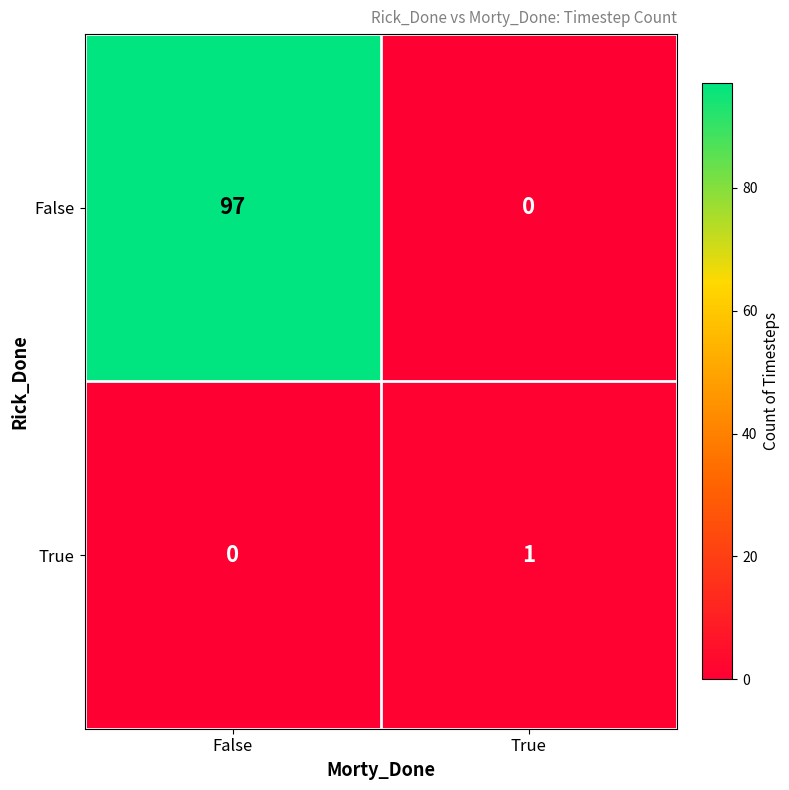

What is the sum of all False values?

97